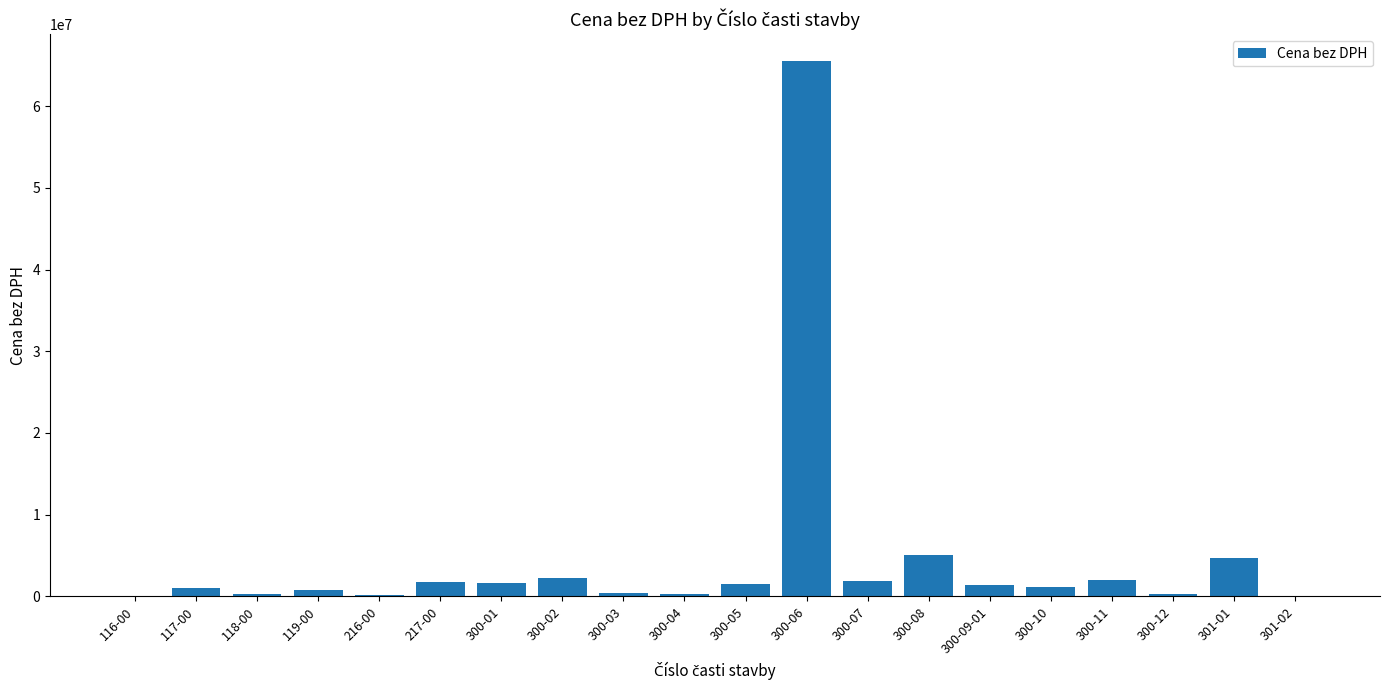

The value at 300-09-01 is 1400020.4. True or false?

True